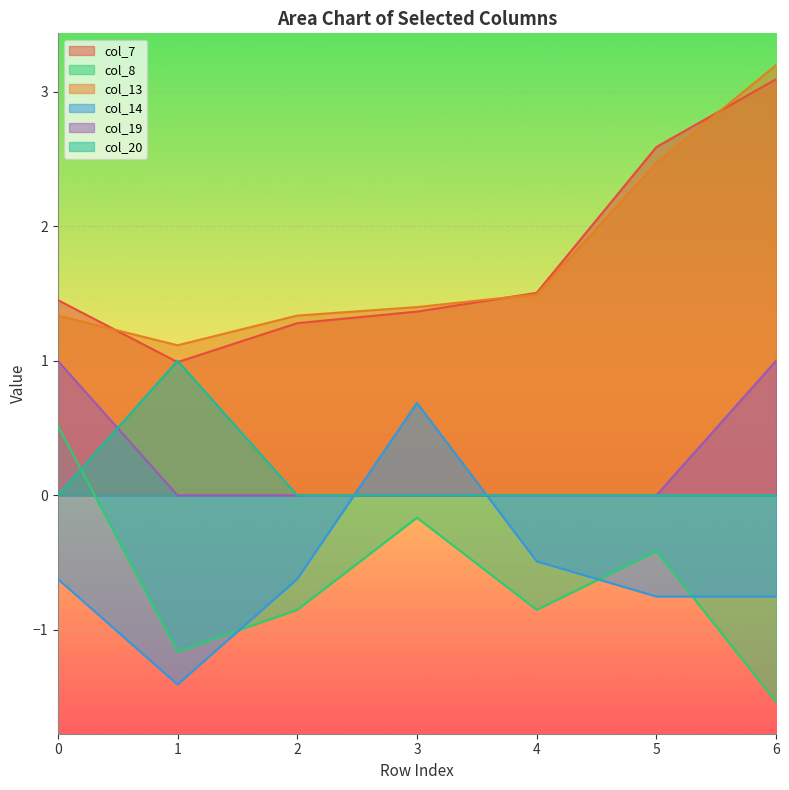

Reading left to right, extract all data points from this chart.

col_7: 0=1.5	1=1.0	2=1.3	3=1.4	4=1.5	5=2.6	6=3.1
col_8: 0=0.5	1=-1.2	2=-0.9	3=-0.2	4=-0.9	5=-0.4	6=-1.5
col_13: 0=1.3	1=1.1	2=1.3	3=1.4	4=1.5	5=2.5	6=3.2
col_14: 0=-0.6	1=-1.4	2=-0.6	3=0.7	4=-0.5	5=-0.8	6=-0.8
col_19: 0=1.0	1=0.0	2=0.0	3=0.0	4=0.0	5=0.0	6=1.0
col_20: 0=0.0	1=1.0	2=0.0	3=0.0	4=0.0	5=0.0	6=0.0